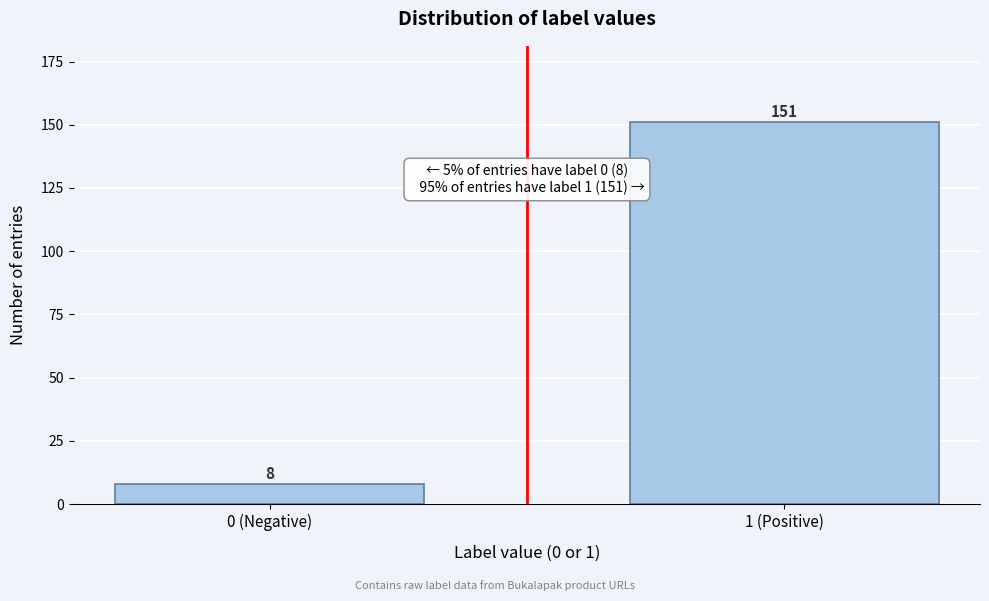

Reading left to right, list all the values displayed in this chart.

0 (Negative)=8	1 (Positive)=151